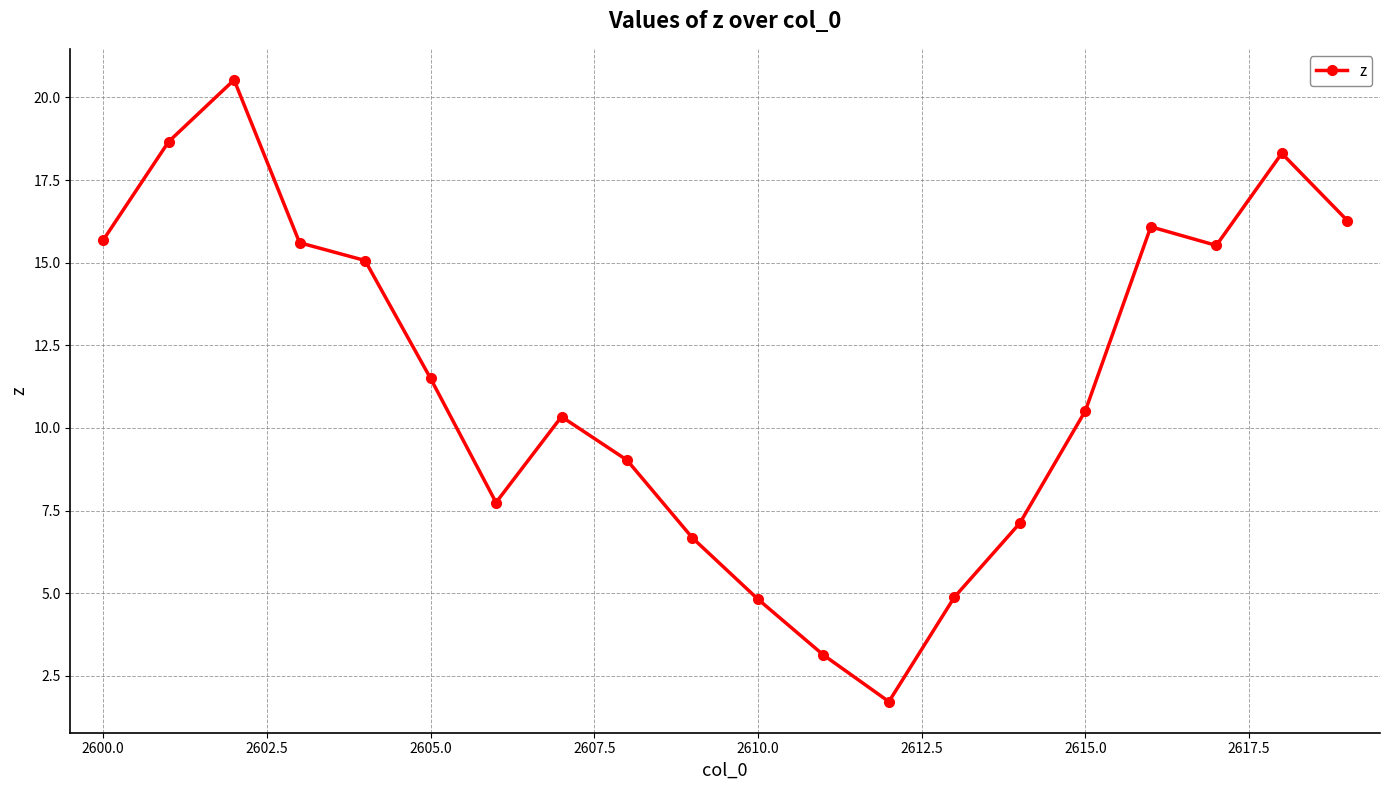

What is the difference between the maximum and minimum values?

18.8